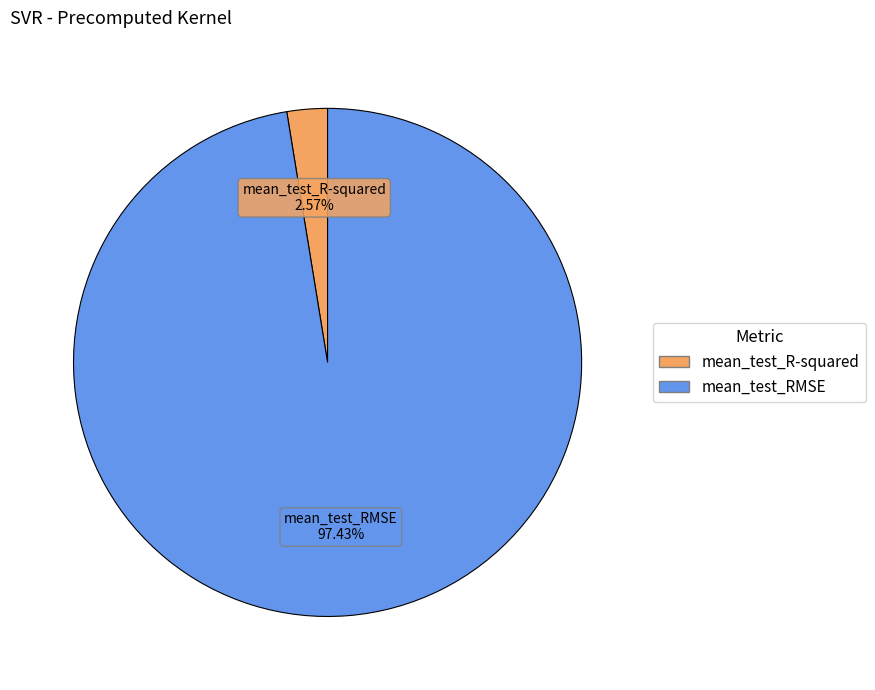

To the nearest percent, what is the difference between the largest and smallest slice percentages?

95%